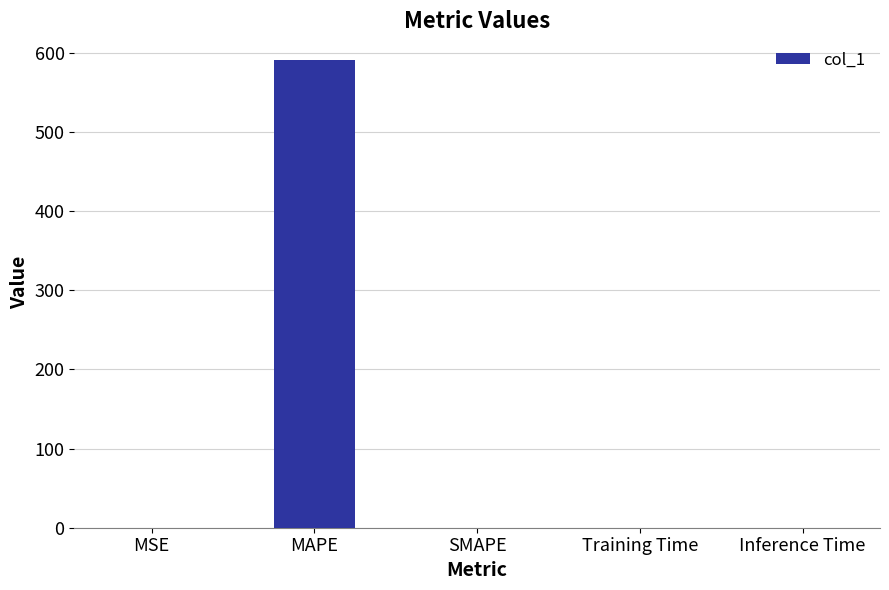

The chart shows a value of 590.9 at MAPE. True or false?

True